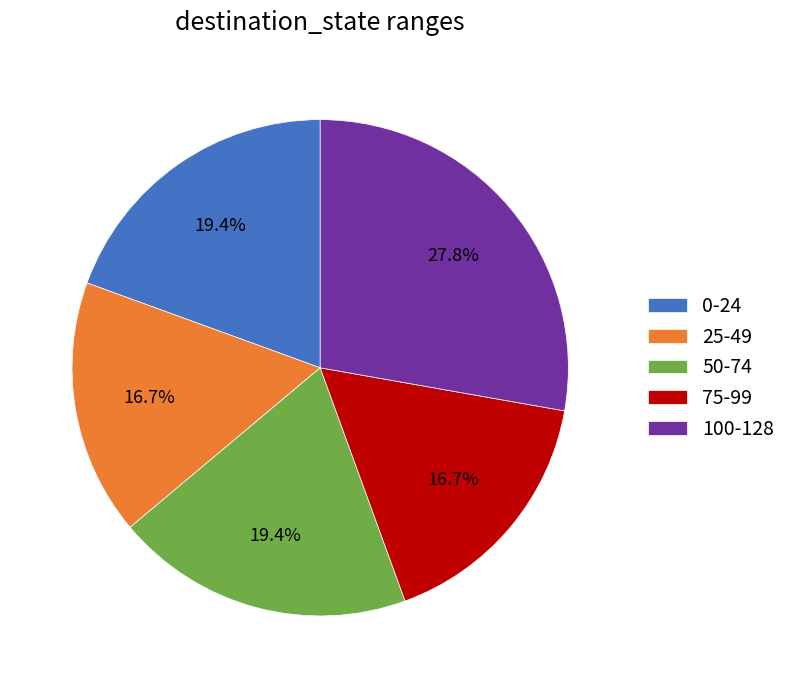

What is the largest slice in the pie chart?

100-128